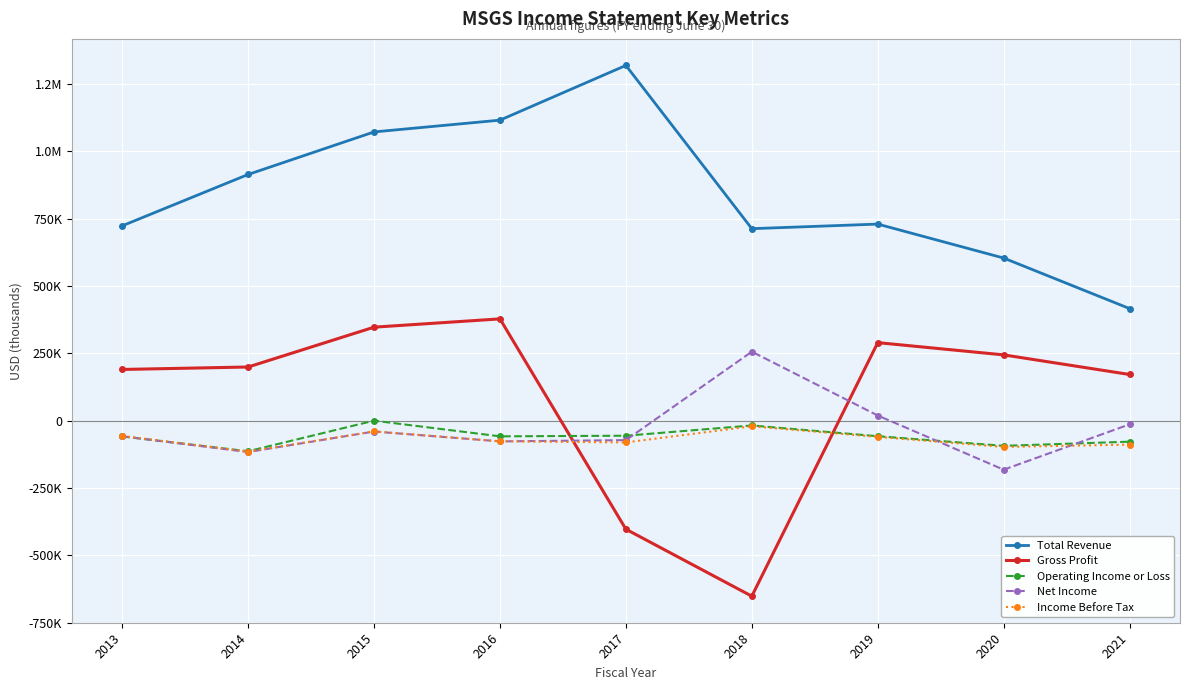

Rank the series at 2019 from highest to lowest value.

Total Revenue, Gross Profit, Net Income, Operating Income or Loss, Income Before Tax